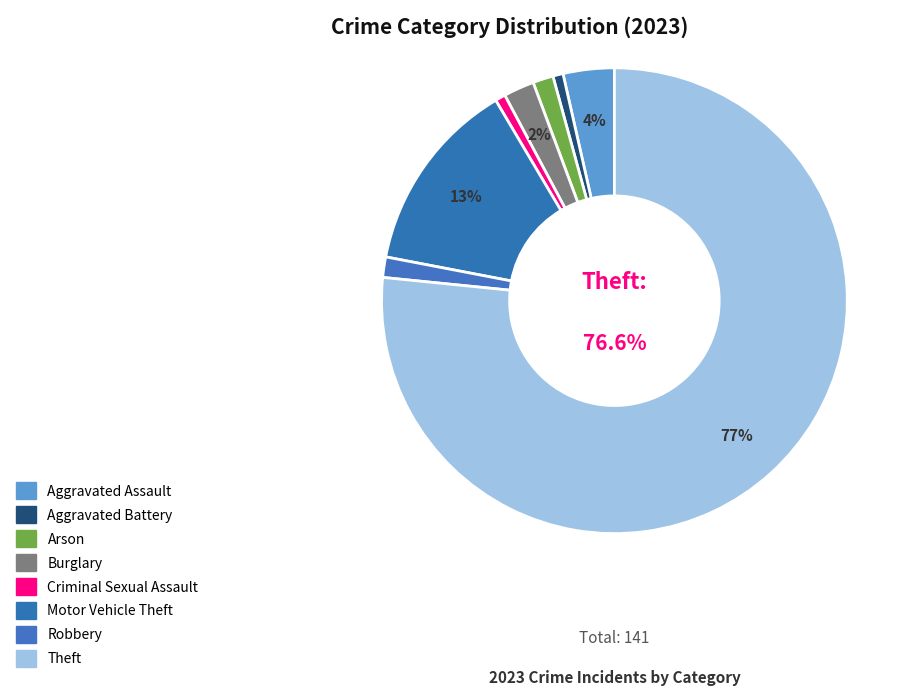

What percentage is the Motor Vehicle Theft slice, to the nearest percent?

13%